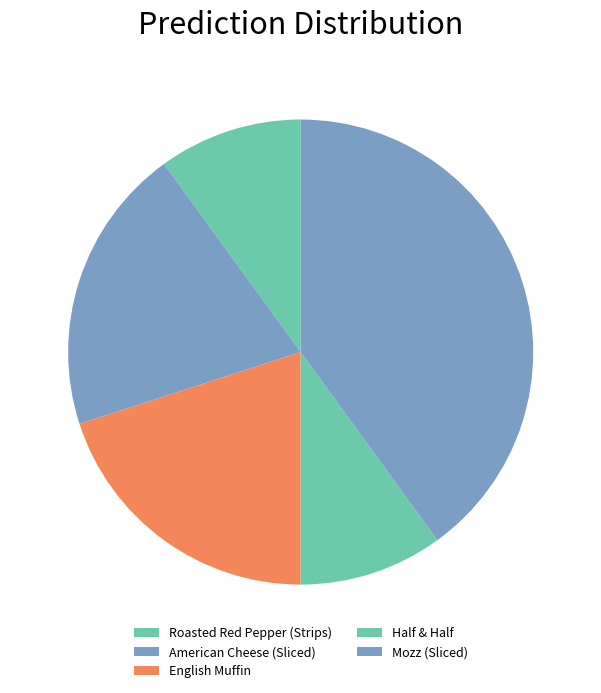

Is it true that English Muffin is 26% of the pie?

False